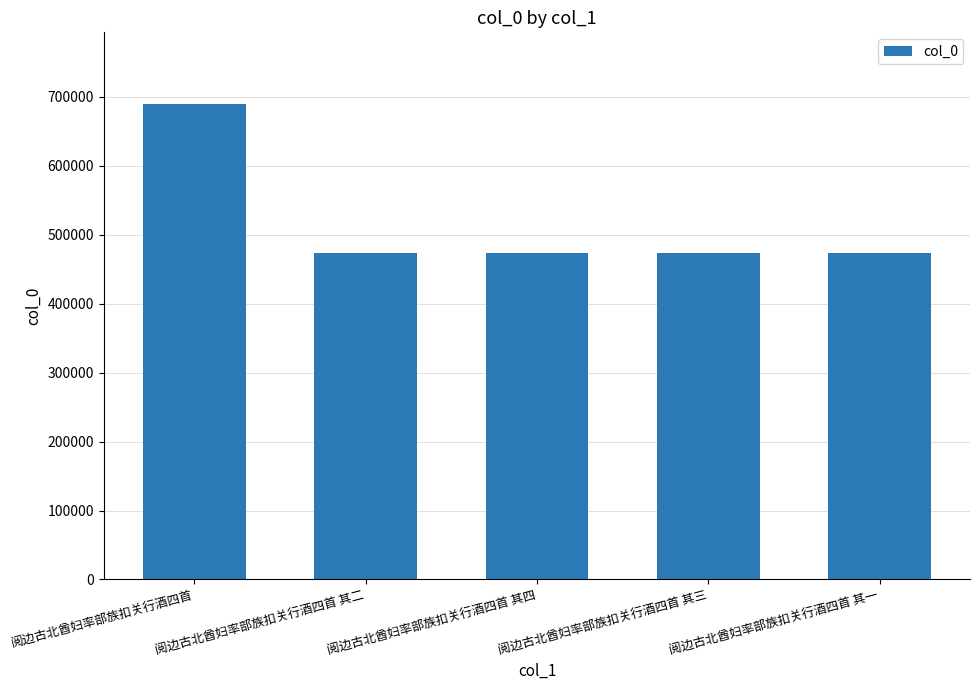

How many values are below 474308?

2